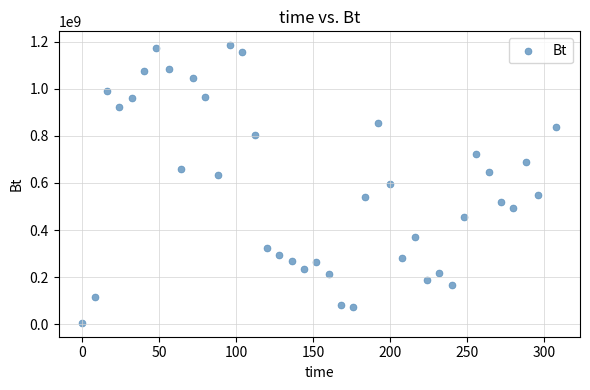

What is the range of X values (max minus min)?

308.0